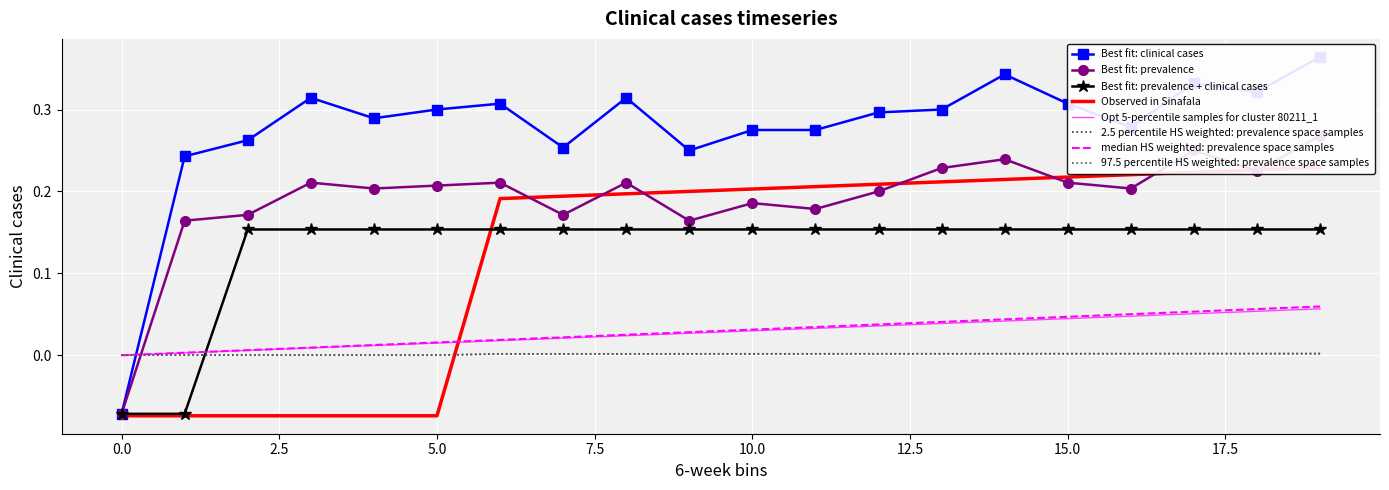

True or false: Opt 5-percentile samples for cluster 80211_1 and Best fit: prevalence + clinical cases intersect in this chart.

True